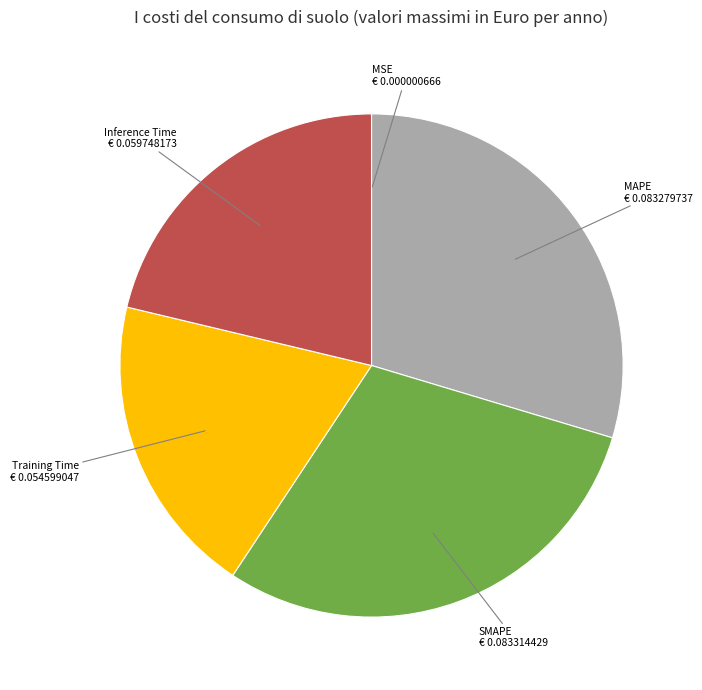

True or false: SMAPE accounts for 20% of the total.

False